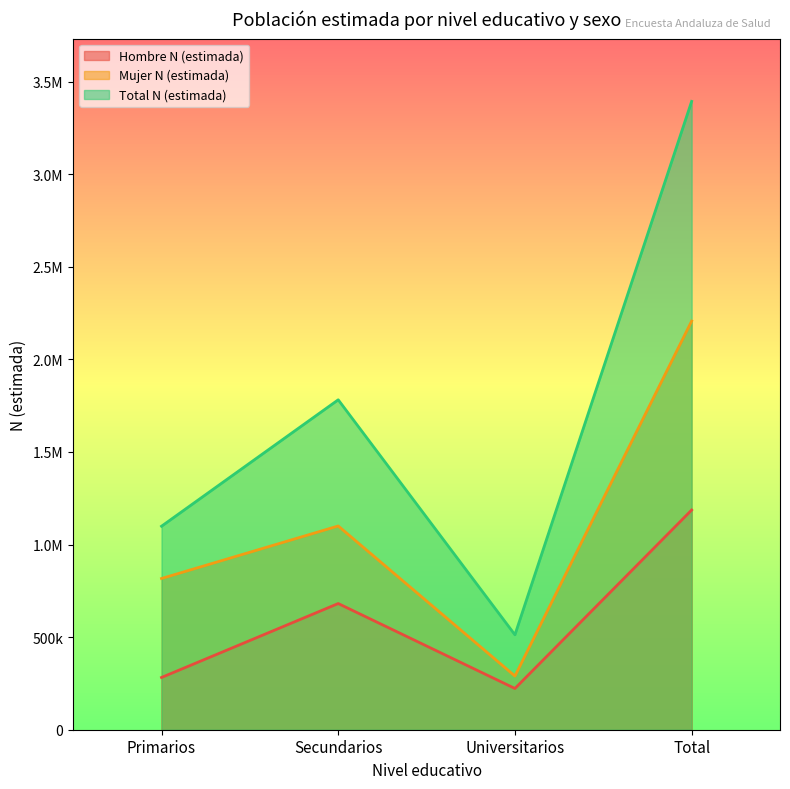

What is the lowest value of the Total N (estimada) series?

512594